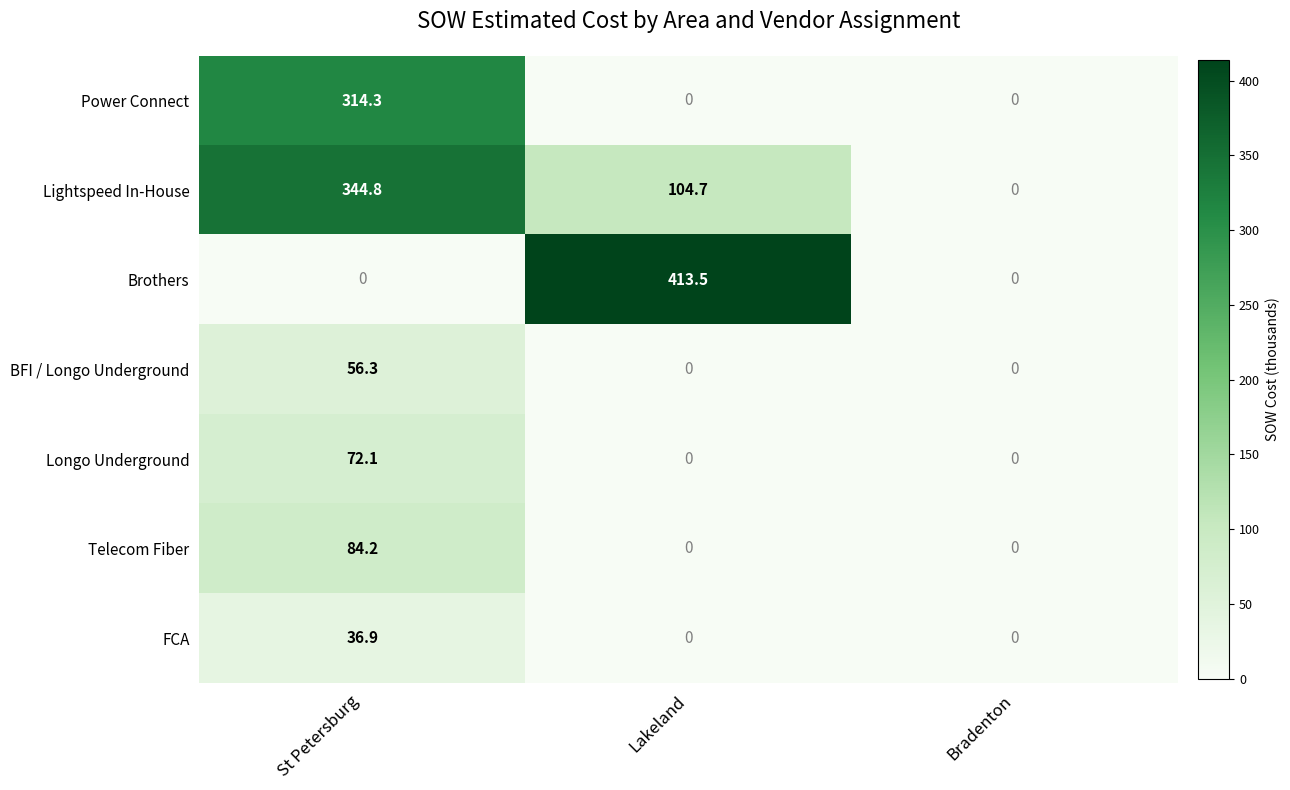

The value of Longo Underground at Bradenton is 0.0. True or false?

True